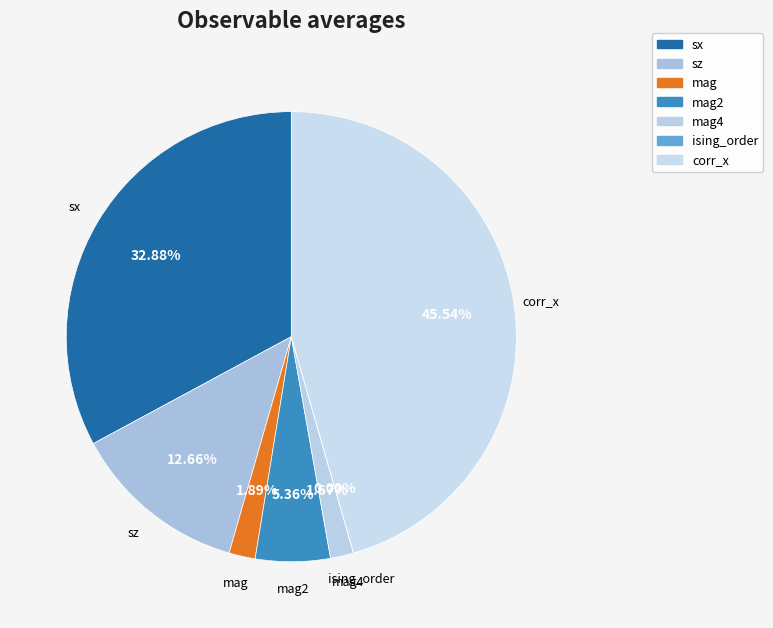

Is there any slice that represents more than half of the pie?

No